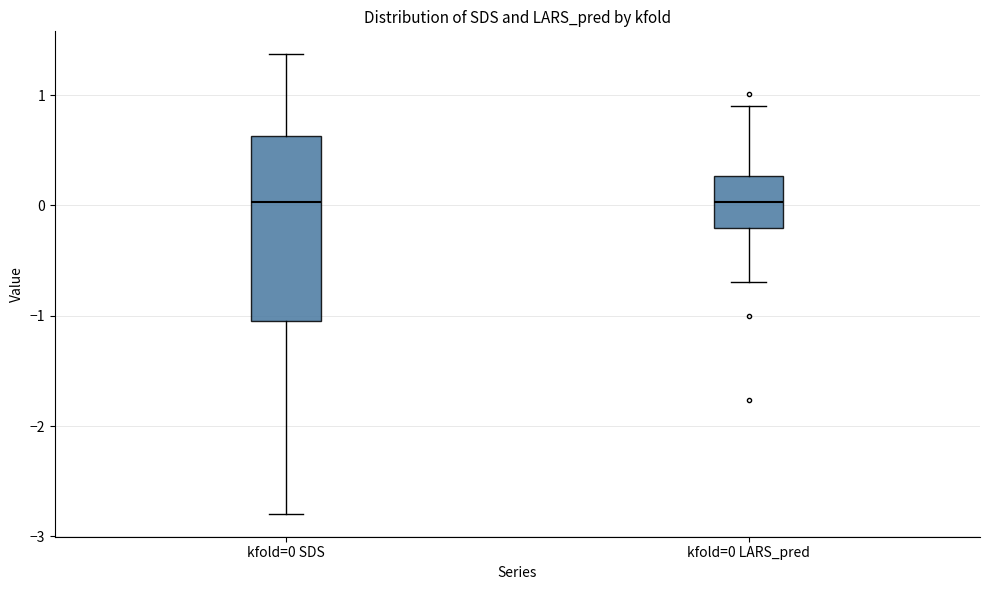

Comparing the boxes themselves (not the whiskers), which one is the tallest?

kfold=0 SDS